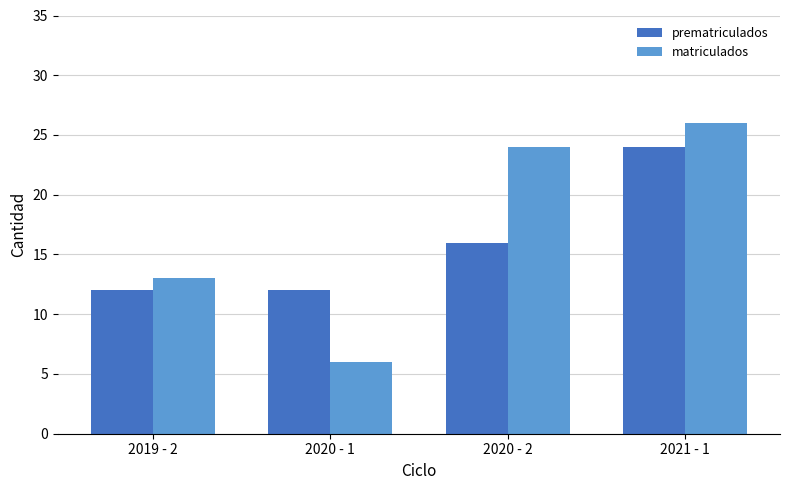

The prematriculados series shows 16 at 2020 - 2. True or false?

True